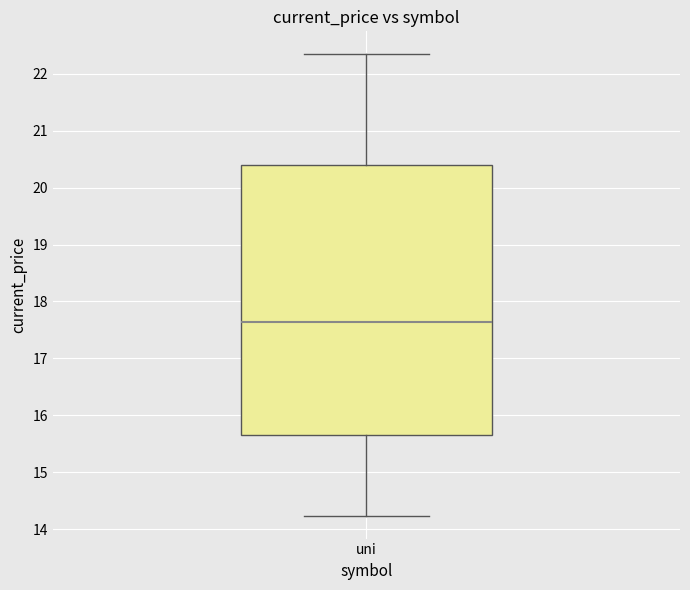

Where does the median line of the box for uni sit on the y-axis? The values are not printed on the chart, so give them approximately, as read against the axis.

17.6